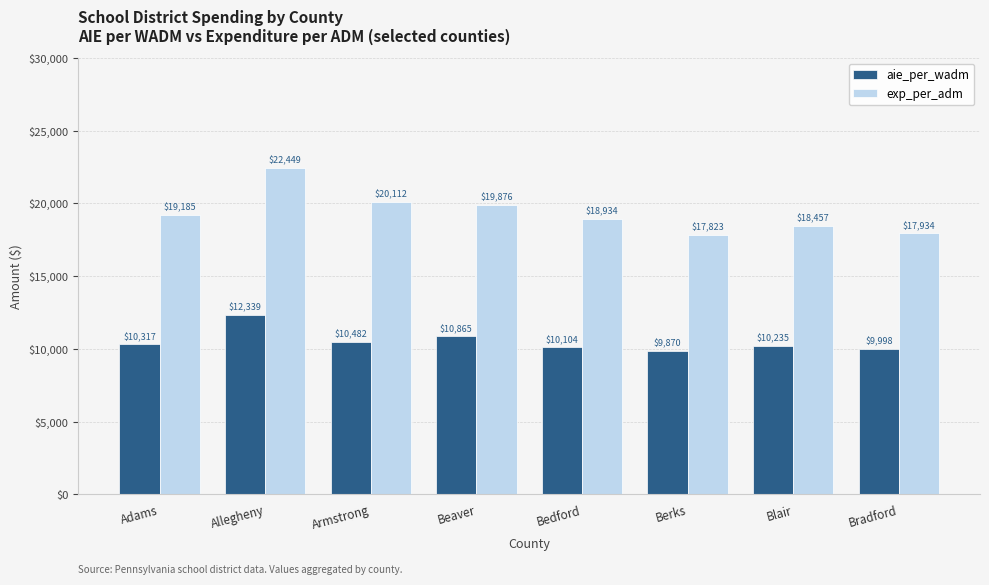

What position from the right is Berks?

3